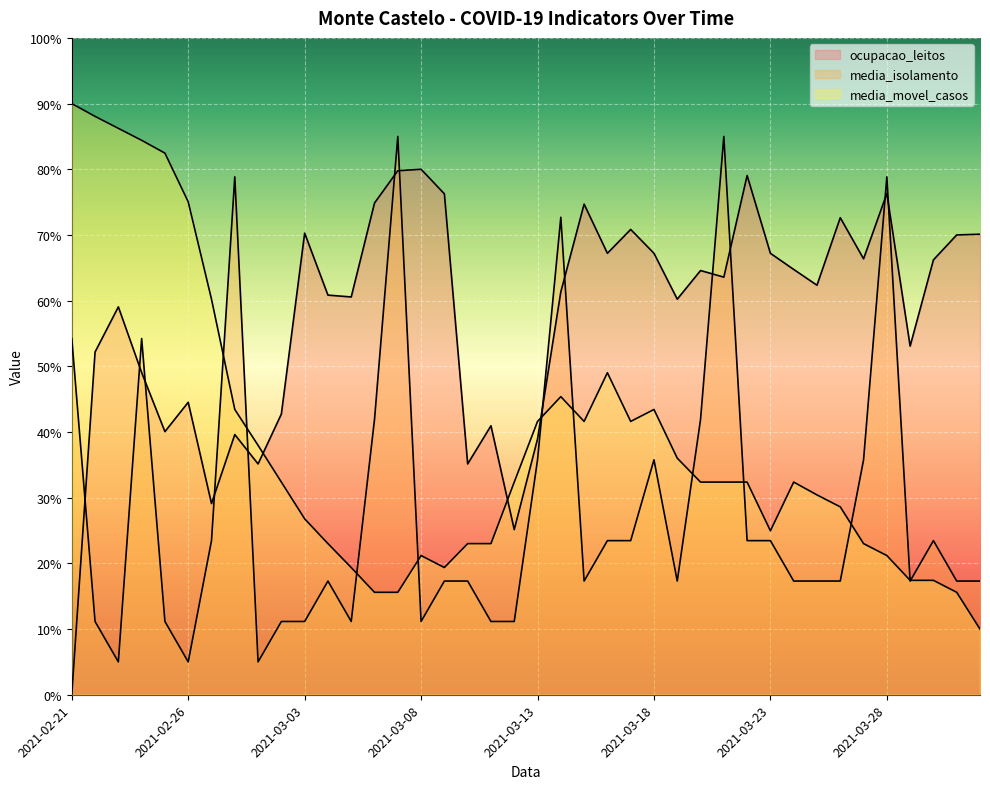

How many intersections are there between ocupacao_leitos and media_movel_casos?

3